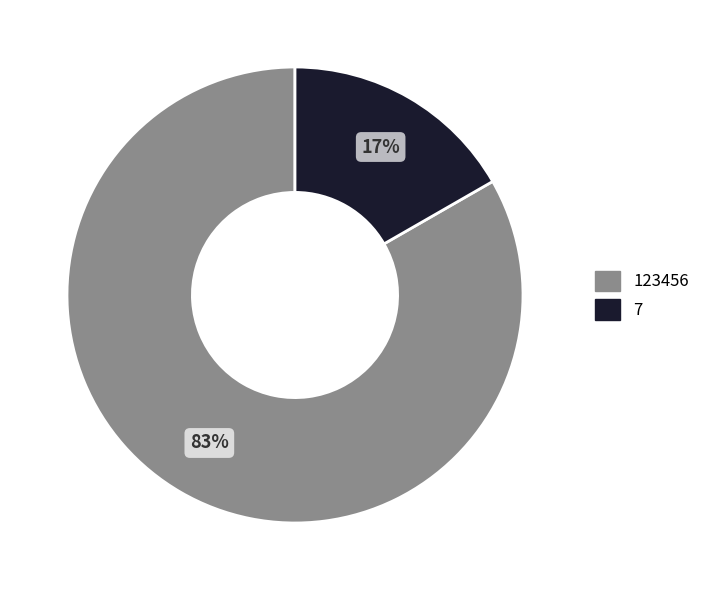

Count the number of slices in the pie.

2